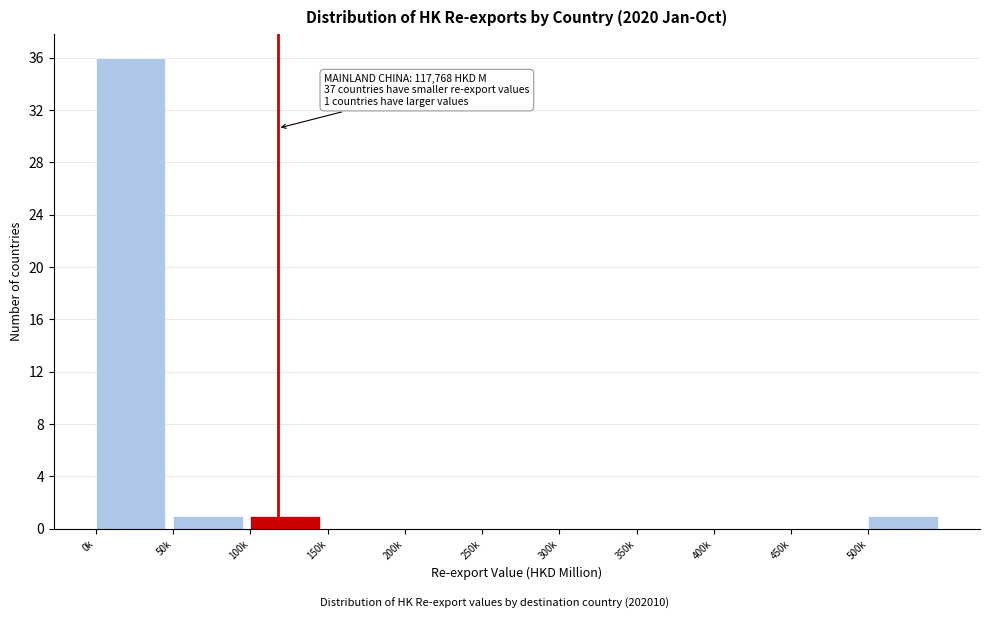

Reading left to right, what are all the values shown in this chart?

0k=36	50k=1	100k=1	150k=0	200k=0	250k=0	300k=0	350k=0	400k=0	450k=0	500k=1